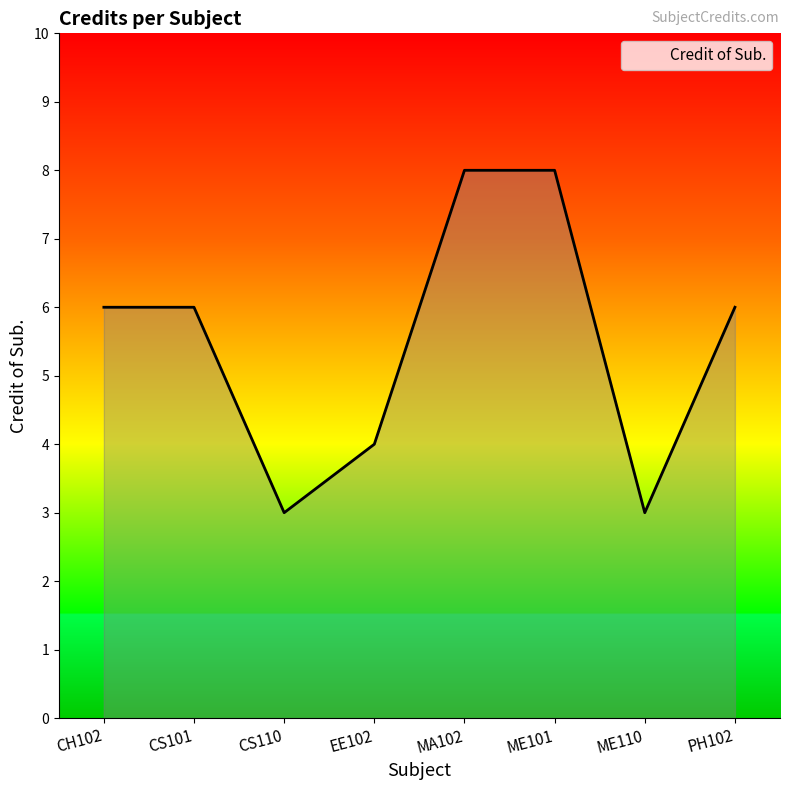

What is the sum of all values?

44